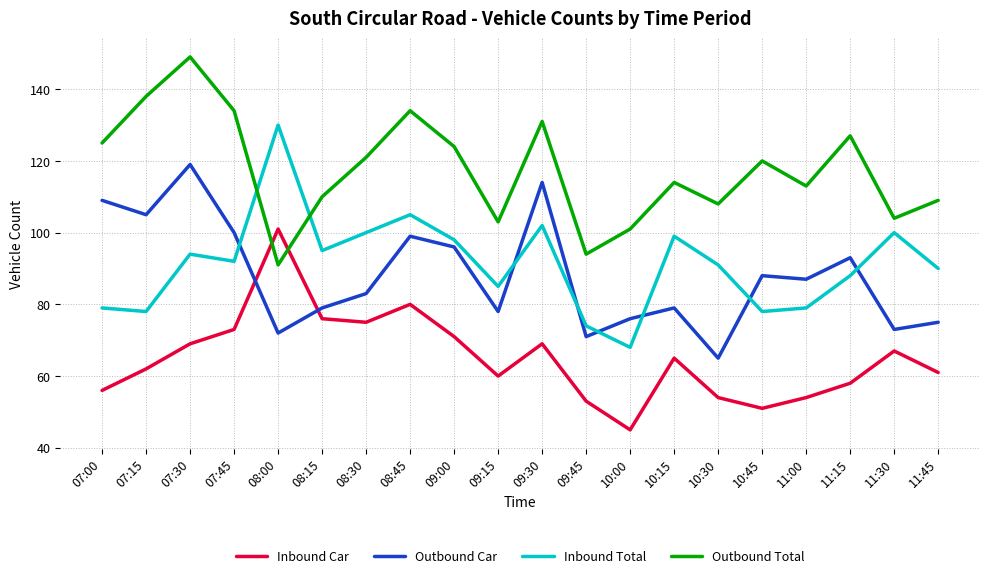

Which series has the widest spread of values?

Inbound Total